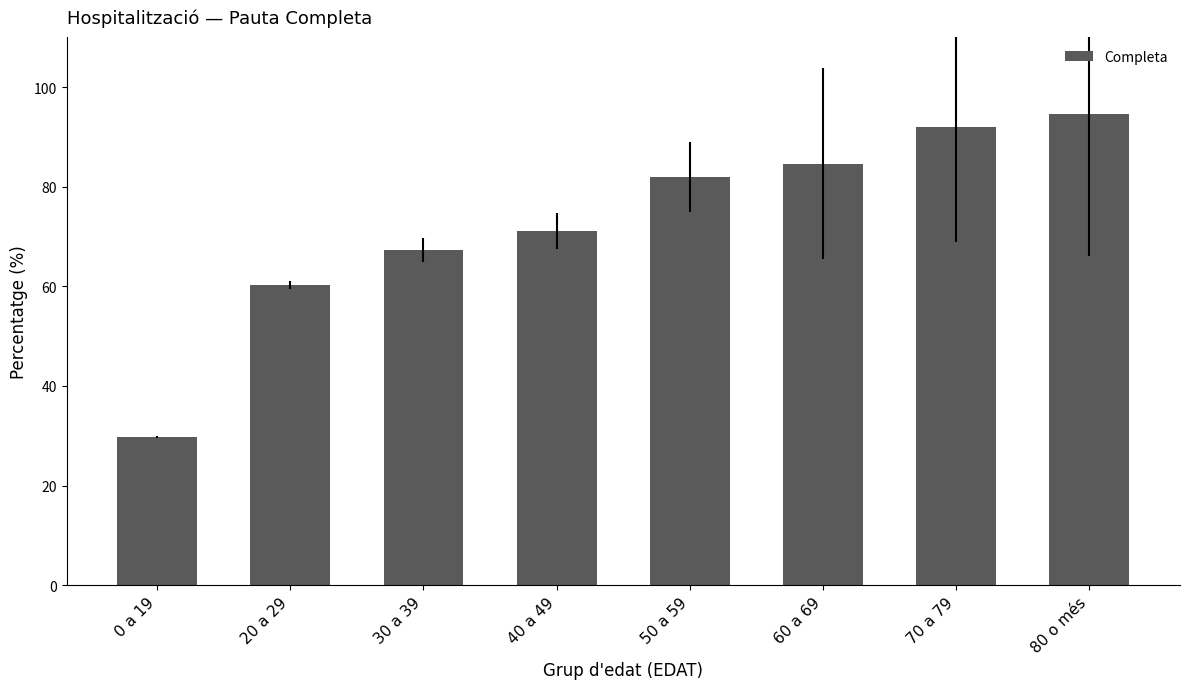

What is the sum of the values at 20 a 29 and 50 a 59?

142.3